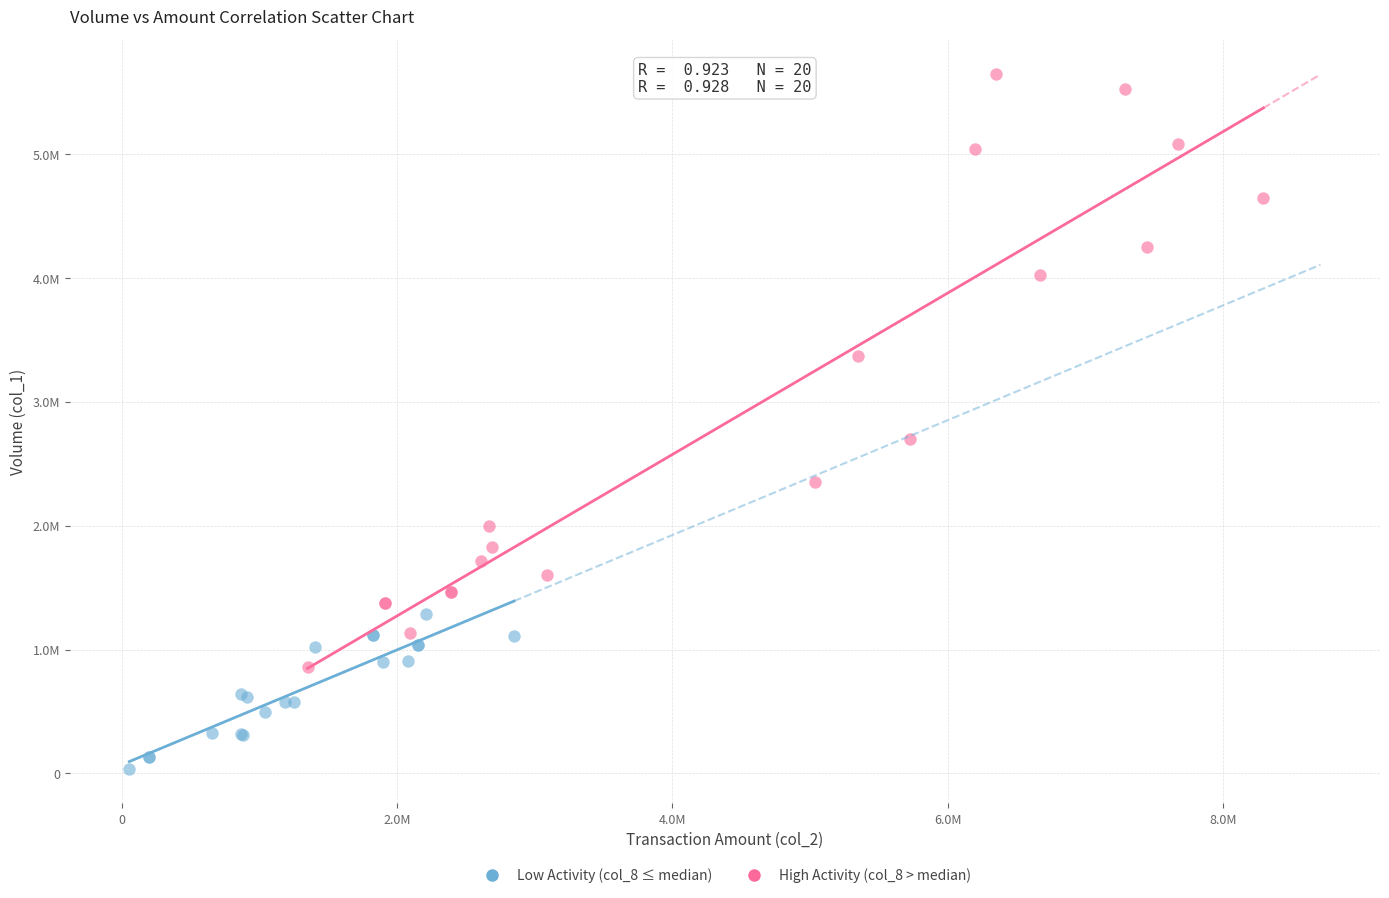

Which series contains the highest Y value?

High Activity (col_8 > median)